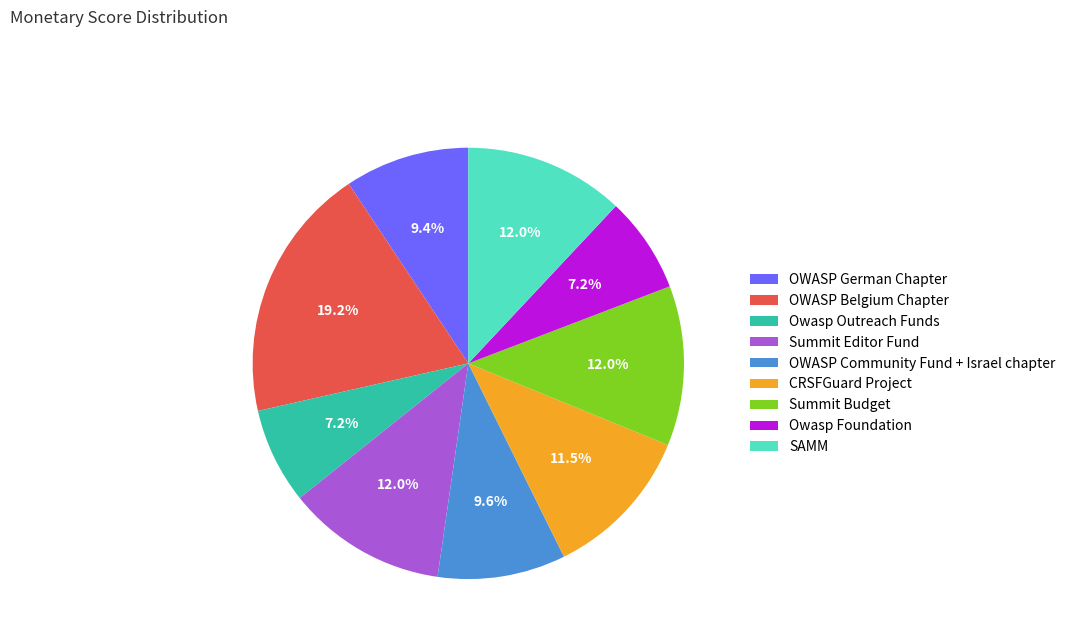

Is it true that OWASP German Chapter is 9% of the pie?

True